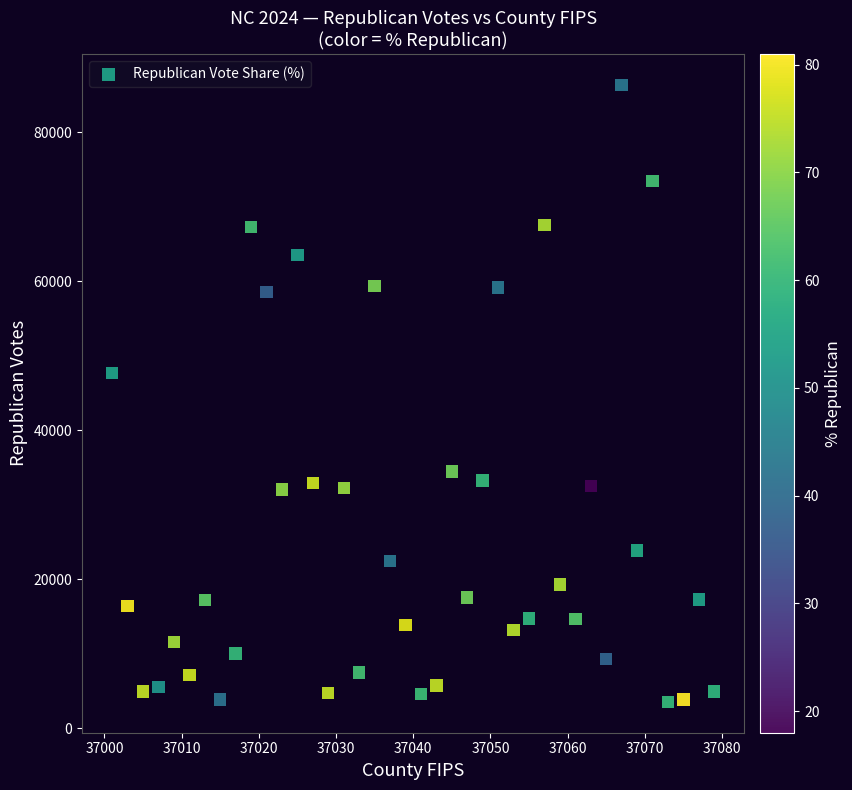

What is the range of Y values (max minus min)?

82836